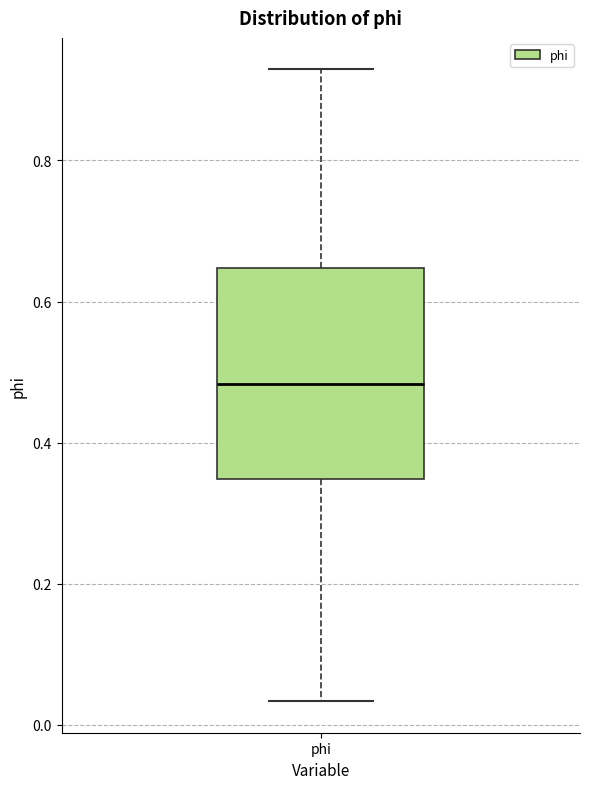

Transcribe this box plot: give where the median line is, the range the box spans, and where the two whiskers end, as read against the y-axis. The values are not printed on the chart, so give them approximately, as read against the axis.

median 0.48, box 0.34 to 0.64, whiskers 0.04 to 0.92